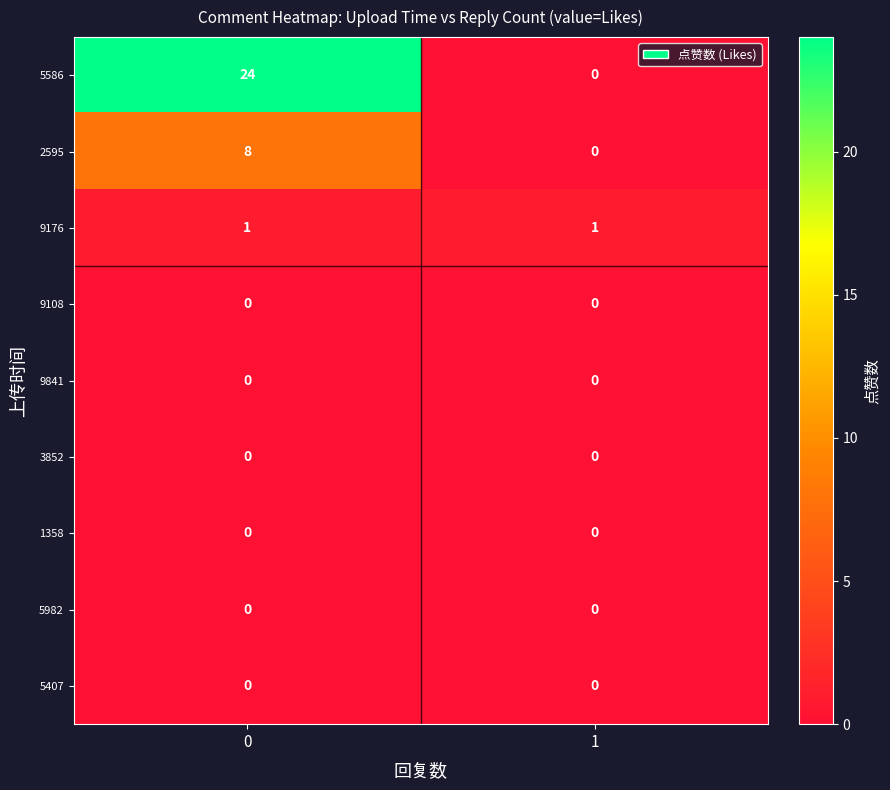

What is the difference between the highest and lowest values at 0?

24